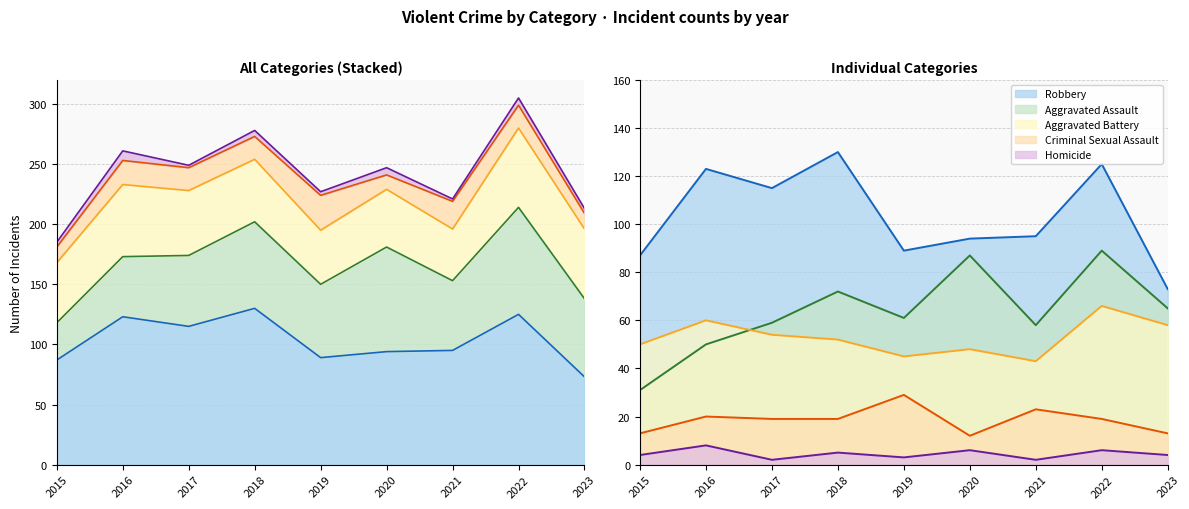

Reading left to right, list all the values displayed in this chart.

Robbery: 2015=87	2016=123	2017=115	2018=130	2019=89	2020=94	2021=95	2022=125	2023=73
Aggravated Assault: 2015=31	2016=50	2017=59	2018=72	2019=61	2020=87	2021=58	2022=89	2023=65
Aggravated Battery: 2015=50	2016=60	2017=54	2018=52	2019=45	2020=48	2021=43	2022=66	2023=58
Criminal Sexual Assault: 2015=13	2016=20	2017=19	2018=19	2019=29	2020=12	2021=23	2022=19	2023=13
Homicide: 2015=4	2016=8	2017=2	2018=5	2019=3	2020=6	2021=2	2022=6	2023=4